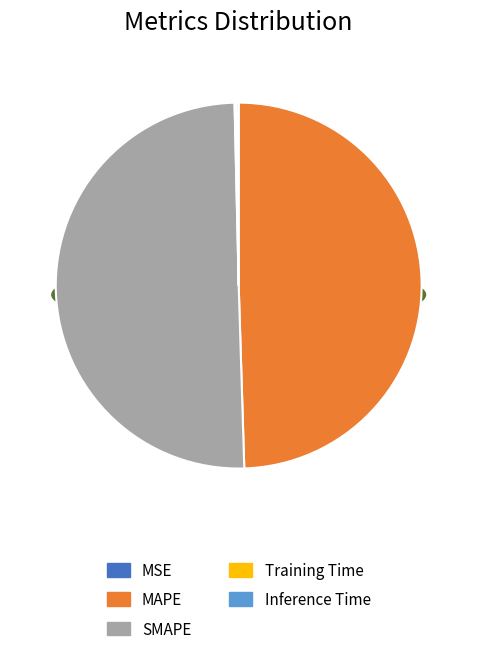

What is the change in value from MAPE to Training Time?

-2.5